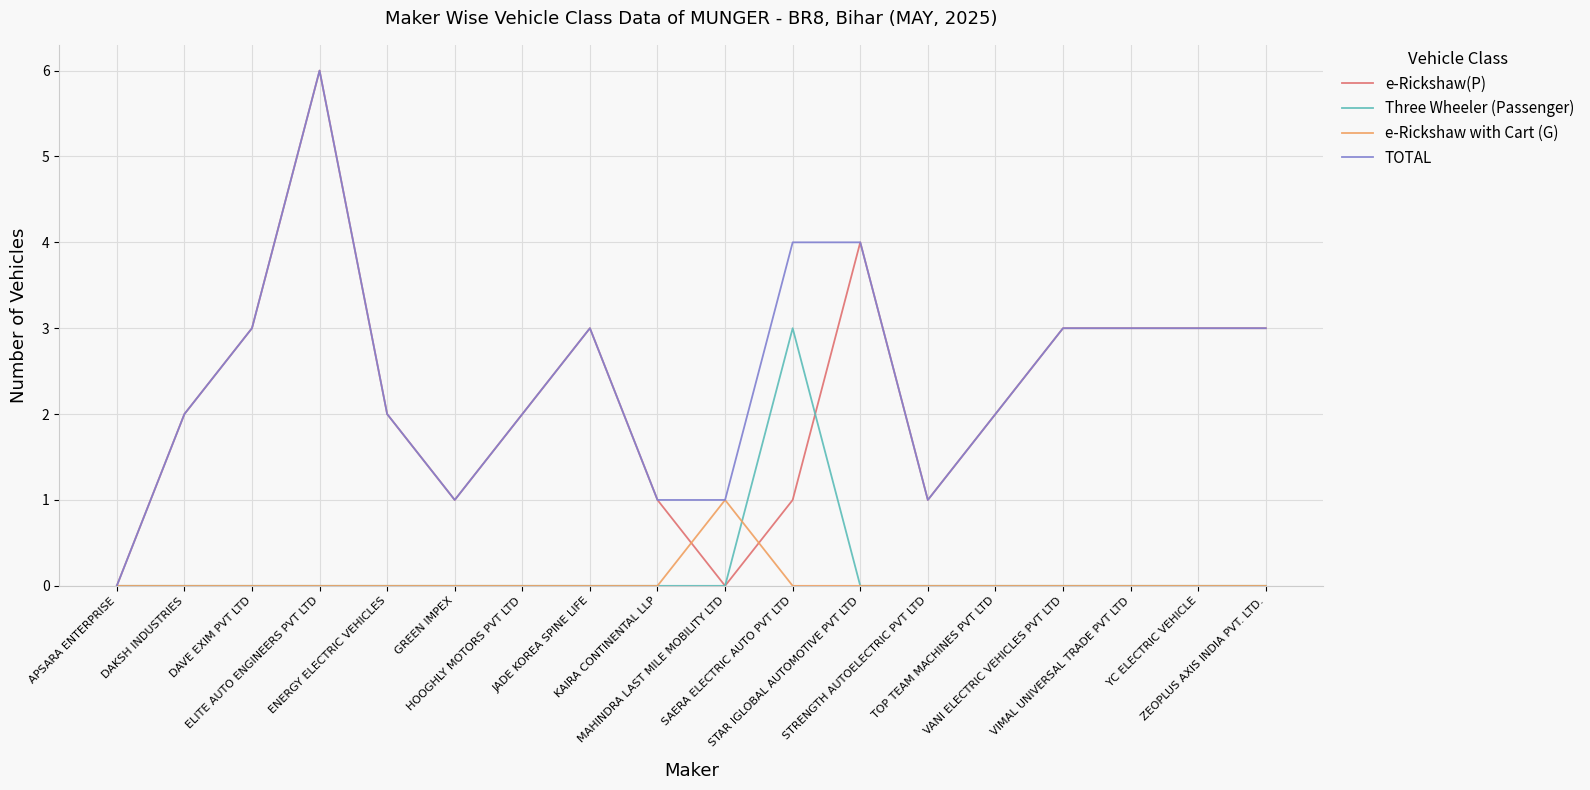

Count the number of data series in this chart.

4